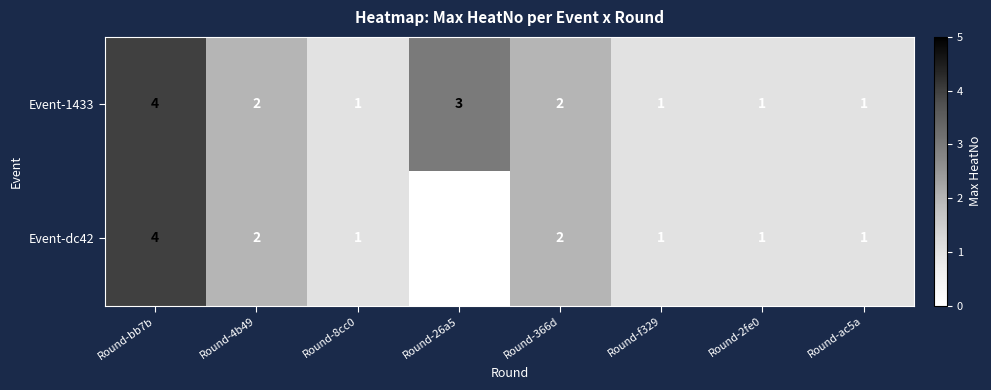

Which category has the highest value in the Event-1433 series?

Round-bb7b